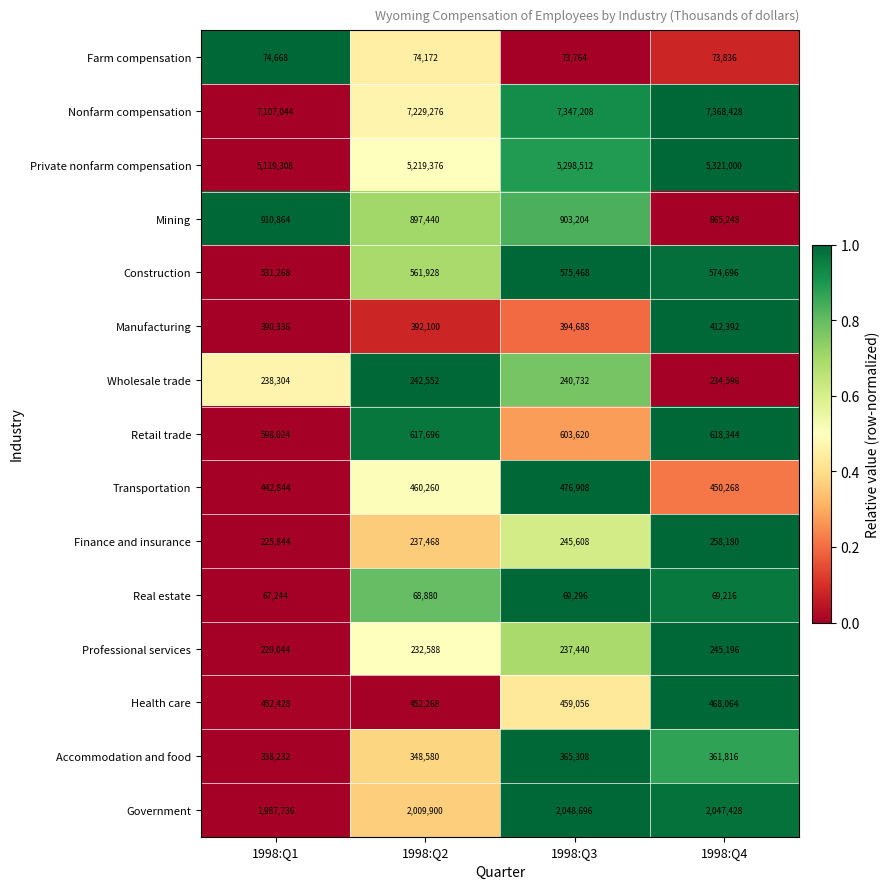

Where is Retail trade nearest to the value 608184?

1998:Q3